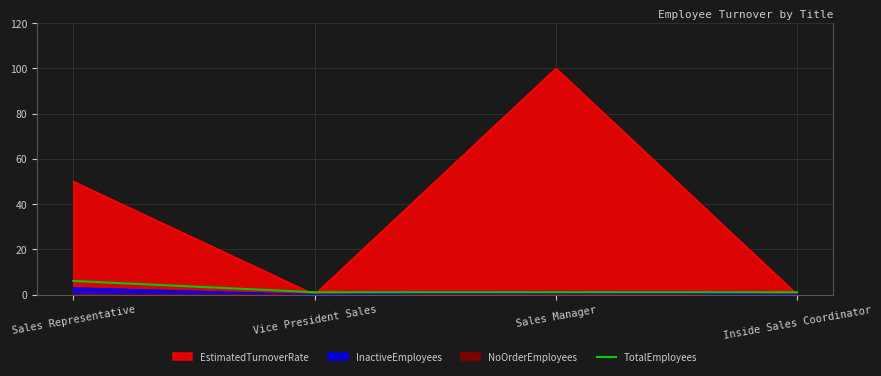

At which label does EstimatedTurnoverRate reach its peak?

Sales Manager